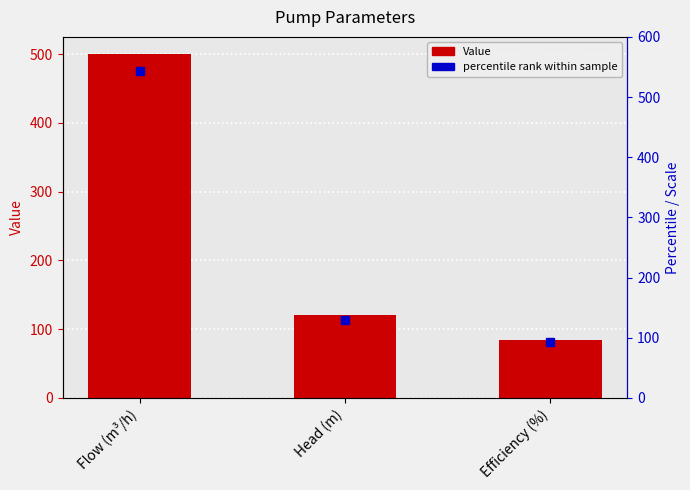

Reading left to right, list all the values displayed in this chart.

Flow (m³/h)=500	Head (m)=120	Efficiency (%)=85